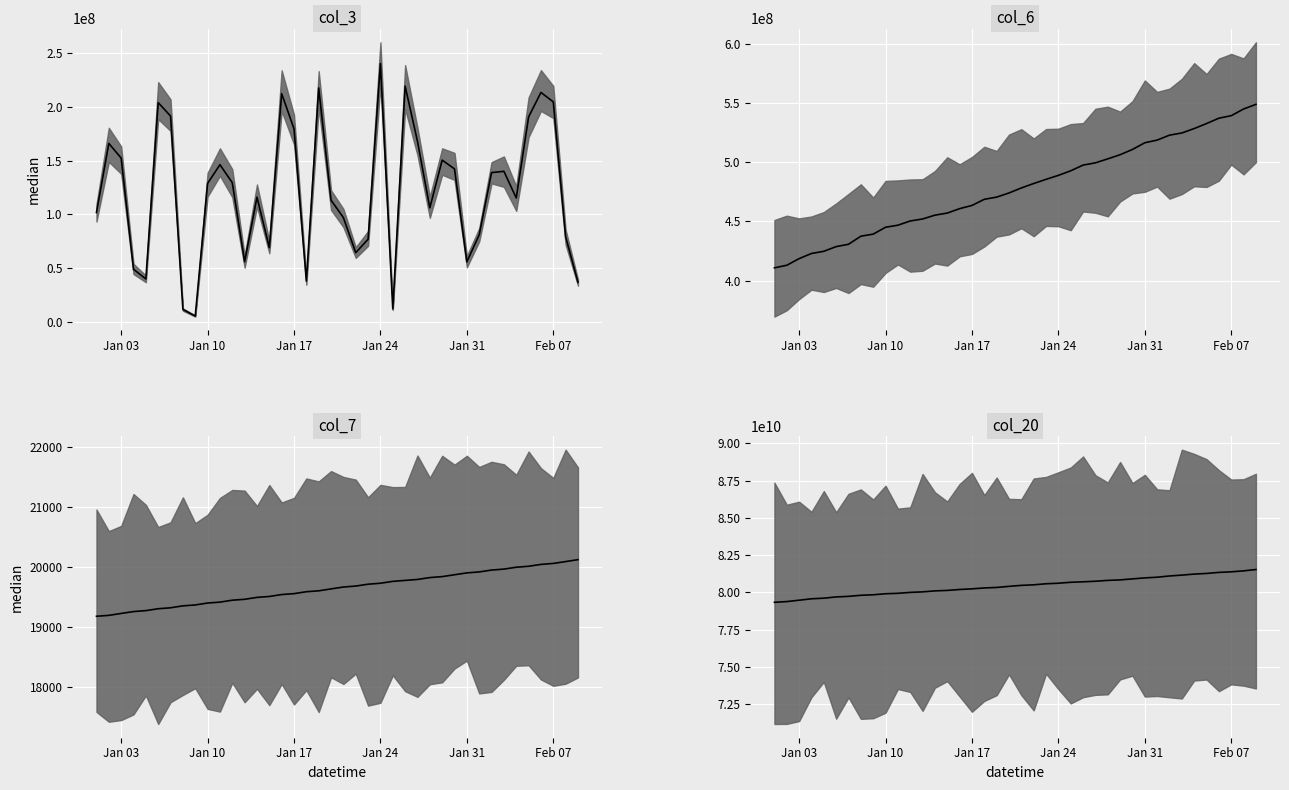

True or false: col_3 median has more than 0 interior local peaks.

True